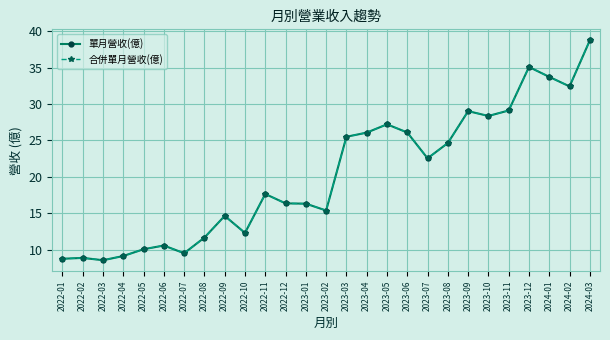

Reading right to left, extract all data points from this chart.

單月營收(億): 2024-03=38.8	2024-02=32.4	2024-01=33.7	2023-12=35.1	2023-11=29.1	2023-10=28.4	2023-09=29.0	2023-08=24.6	2023-07=22.6	2023-06=26.1	2023-05=27.2	2023-04=26.1	2023-03=25.5	2023-02=15.4	2023-01=16.3	2022-12=16.4	2022-11=17.6	2022-10=12.3	2022-09=14.6	2022-08=11.7	2022-07=9.5	2022-06=10.6	2022-05=10.1	2022-04=9.1	2022-03=8.6	2022-02=8.9	2022-01=8.8
合併單月營收(億): 2024-03=38.8	2024-02=32.4	2024-01=33.7	2023-12=35.1	2023-11=29.1	2023-10=28.4	2023-09=29.0	2023-08=24.6	2023-07=22.6	2023-06=26.1	2023-05=27.2	2023-04=26.1	2023-03=25.5	2023-02=15.4	2023-01=16.3	2022-12=16.4	2022-11=17.6	2022-10=12.3	2022-09=14.6	2022-08=11.7	2022-07=9.5	2022-06=10.6	2022-05=10.1	2022-04=9.1	2022-03=8.6	2022-02=8.9	2022-01=8.8